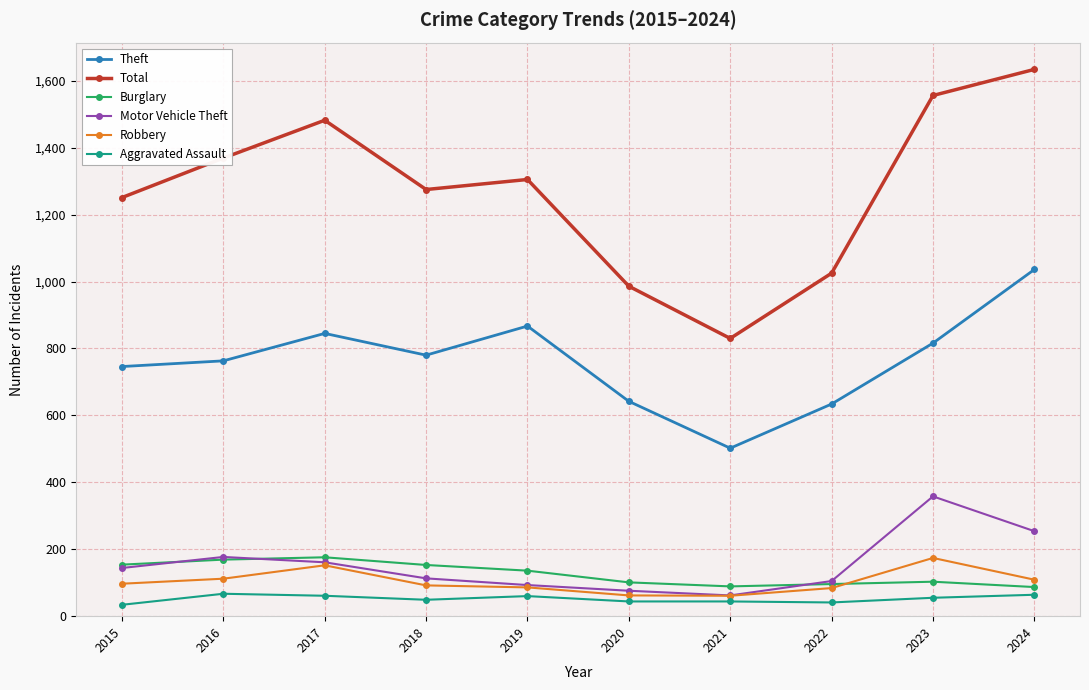

What is the value of the Burglary point at the 10th from the left?

87